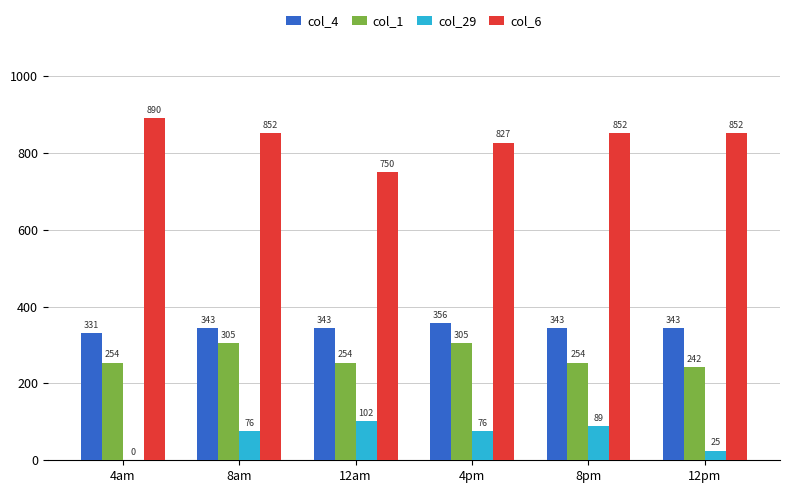

Count the number of data series in this chart.

4